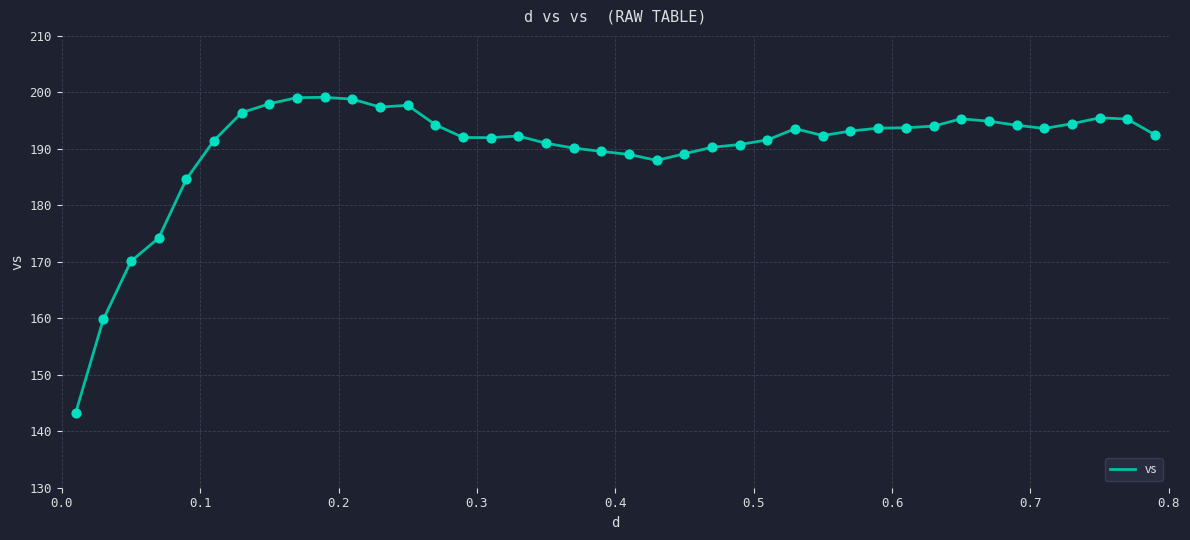

What is the difference between the maximum and minimum values?

55.9